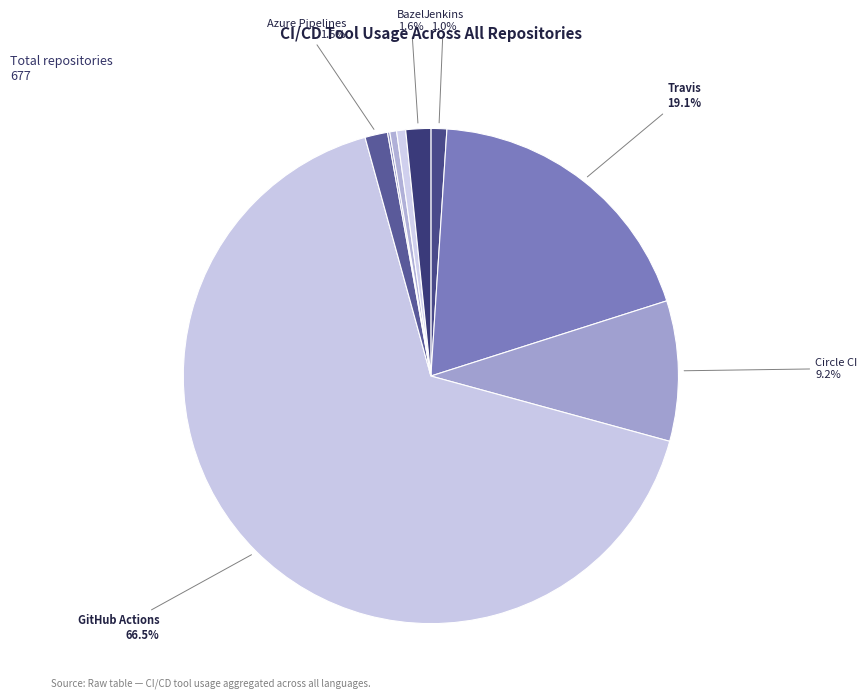

Count the number of slices in the pie.

9